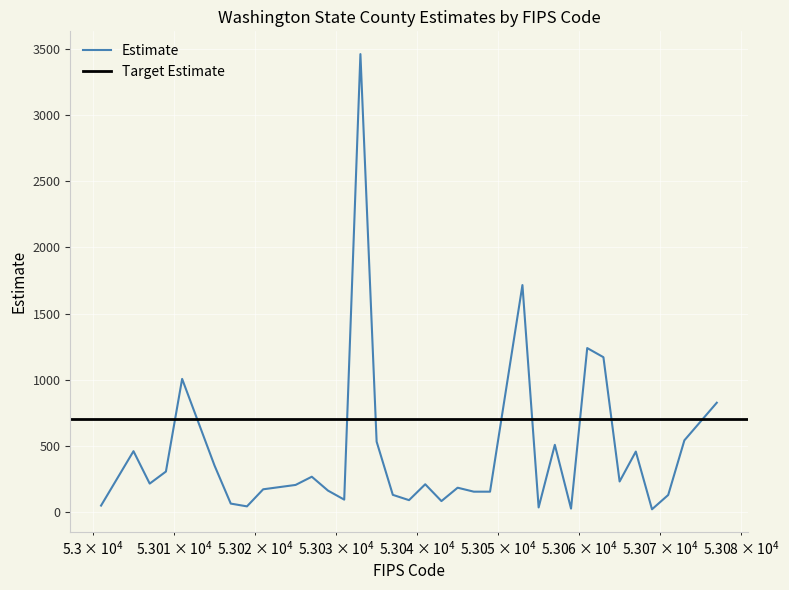

Between 53037 and 53039, which is larger?

53037